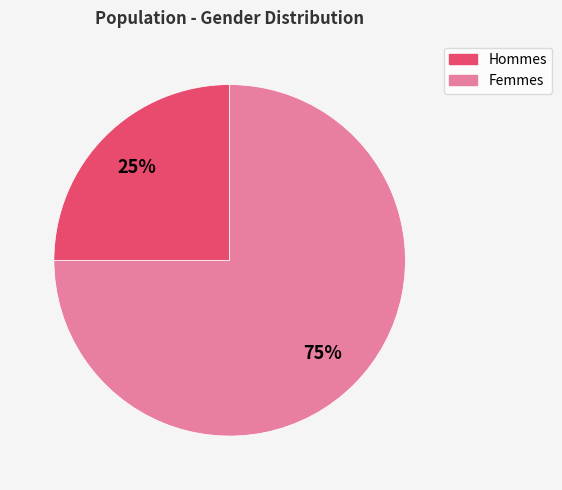

Does any single category account for the majority?

Yes